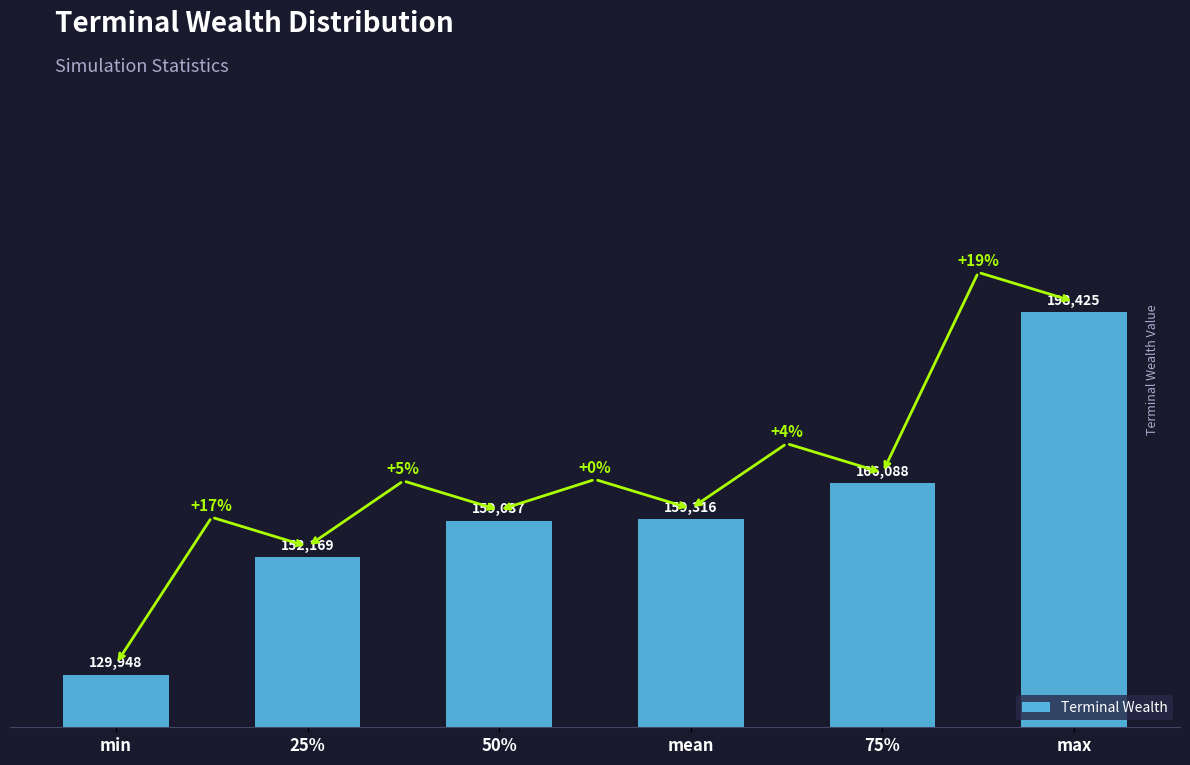

What is the average value?

160830.5